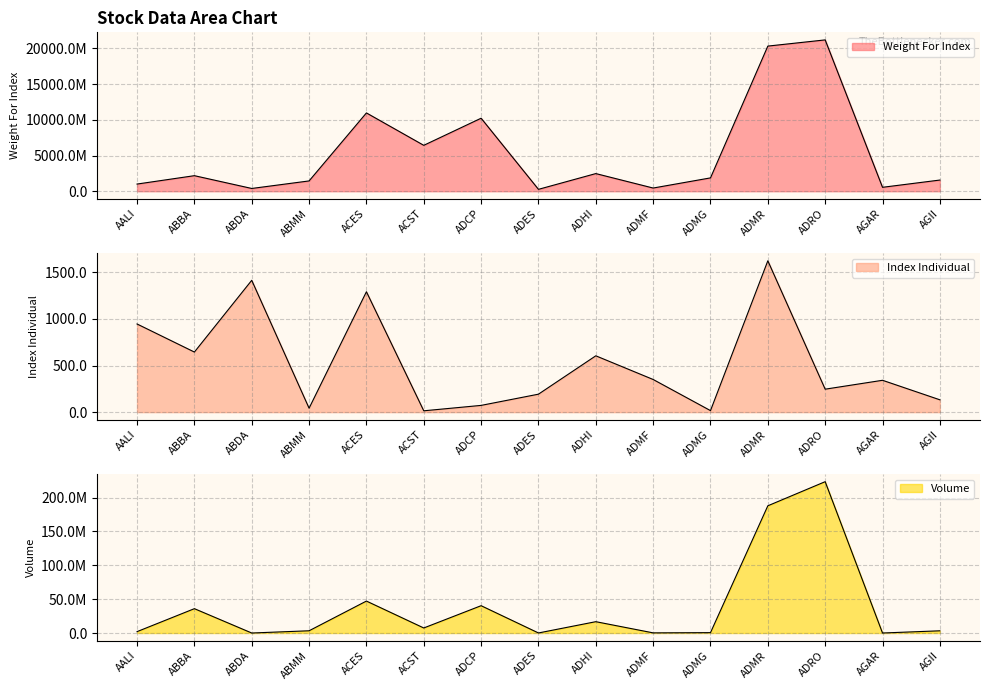

What is the sum of the Volume values at ABDA and ADMG?

539700.0